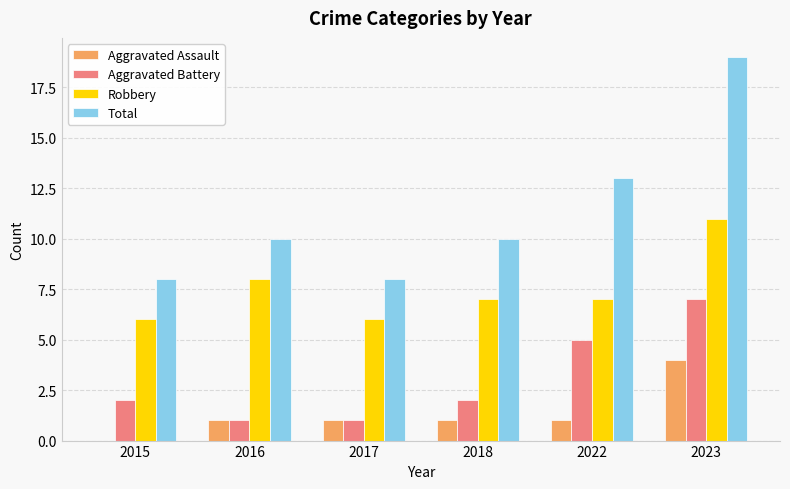

How many series are shown in this chart?

4